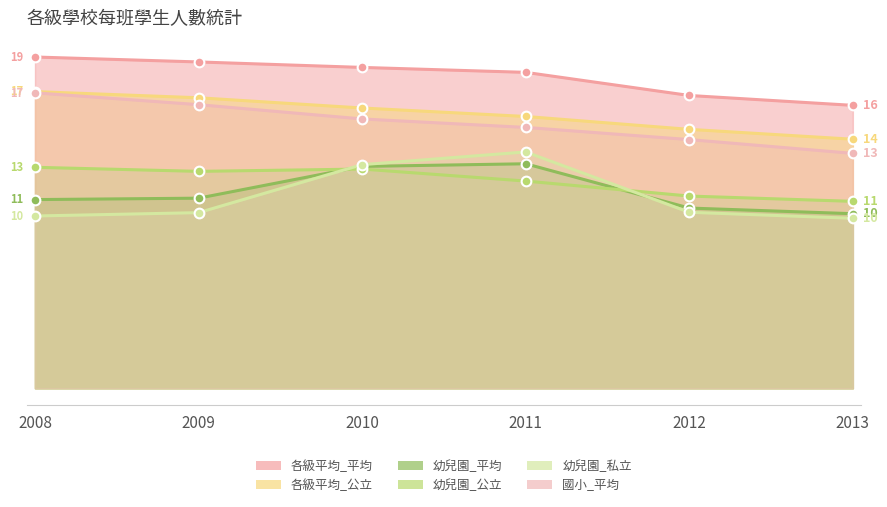

What is the value of the 各級平均_平均 point at the 5th from the left?

16.6